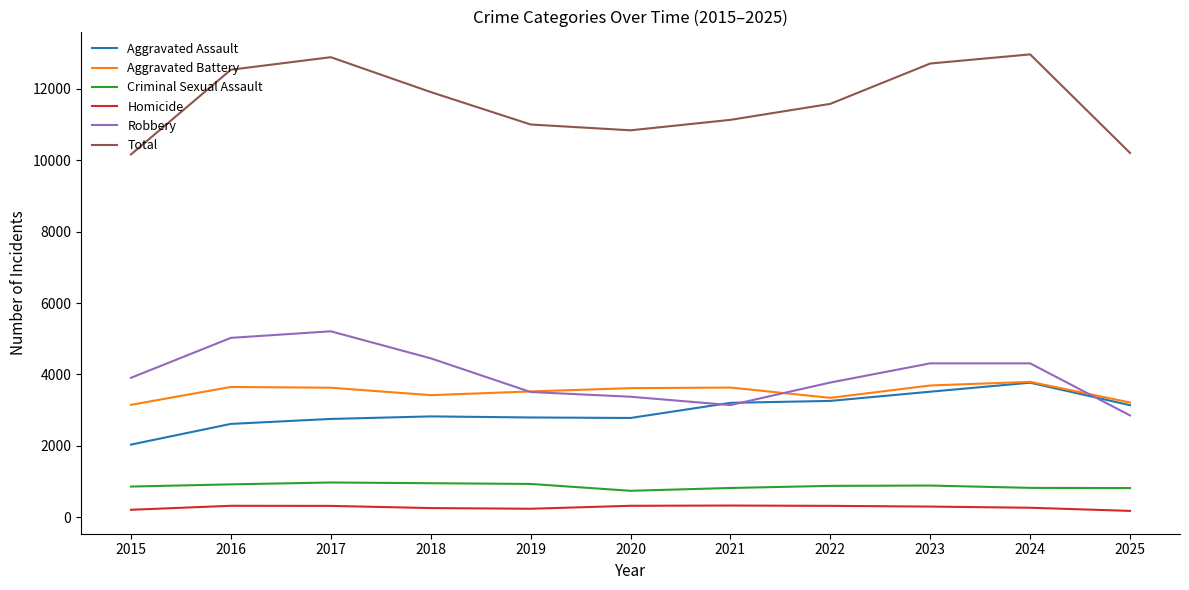

Does the chart have visible grid lines?

No